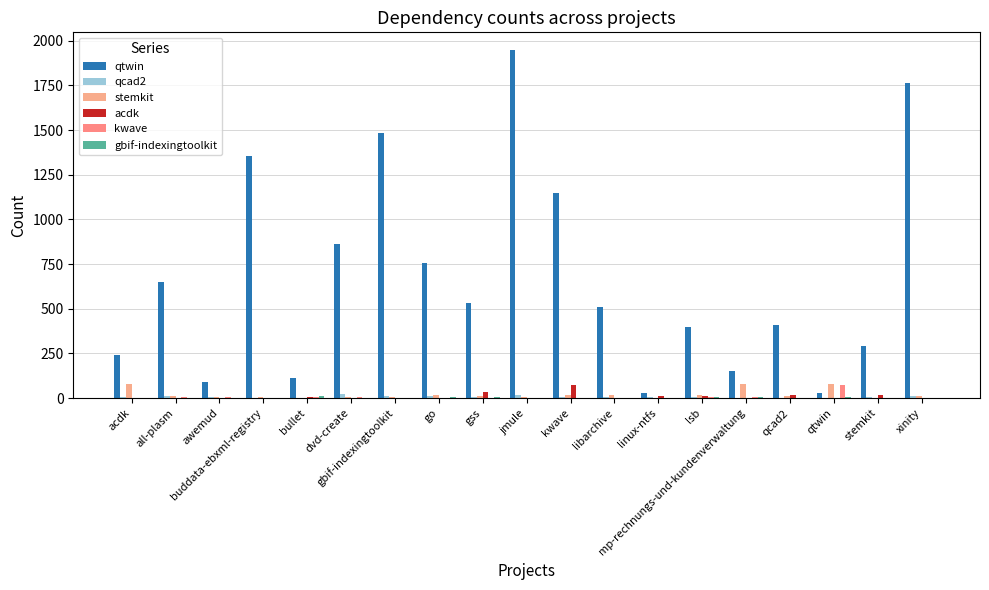

Where is qcad2 nearest to the value 12?

xinity